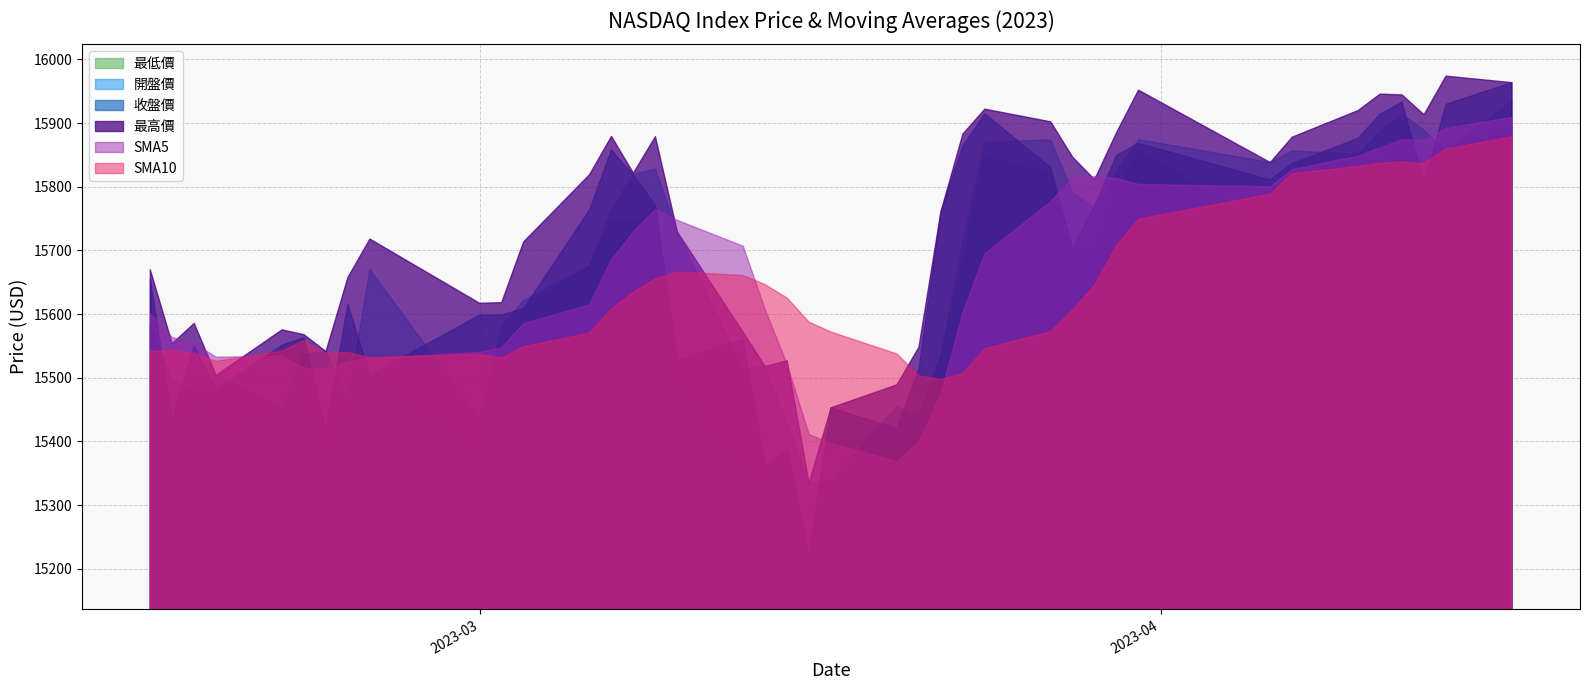

Rank the categories by 最低價 value from highest to lowest.

2023-04-17, 2023-04-12, 2023-03-31, 2023-04-14, 2023-04-10, 2023-03-24, 2023-04-11, 2023-03-27, 2023-04-07, 2023-04-13, 2023-03-30, 2023-03-09, 2023-03-07, 2023-03-08, 2023-04-06, 2023-03-28, 2023-03-29, 2023-03-23, 2023-03-06, 2023-03-03, 2023-02-14, 2023-03-22, 2023-02-24, 2023-02-21, 2023-03-02, 2023-03-10, 2023-02-16, 2023-02-23, 2023-03-21, 2023-02-20, 2023-02-17, 2023-03-20, 2023-02-15, 2023-03-15, 2023-03-01, 2023-03-13, 2023-03-14, 2023-02-22, 2023-03-17, 2023-03-16